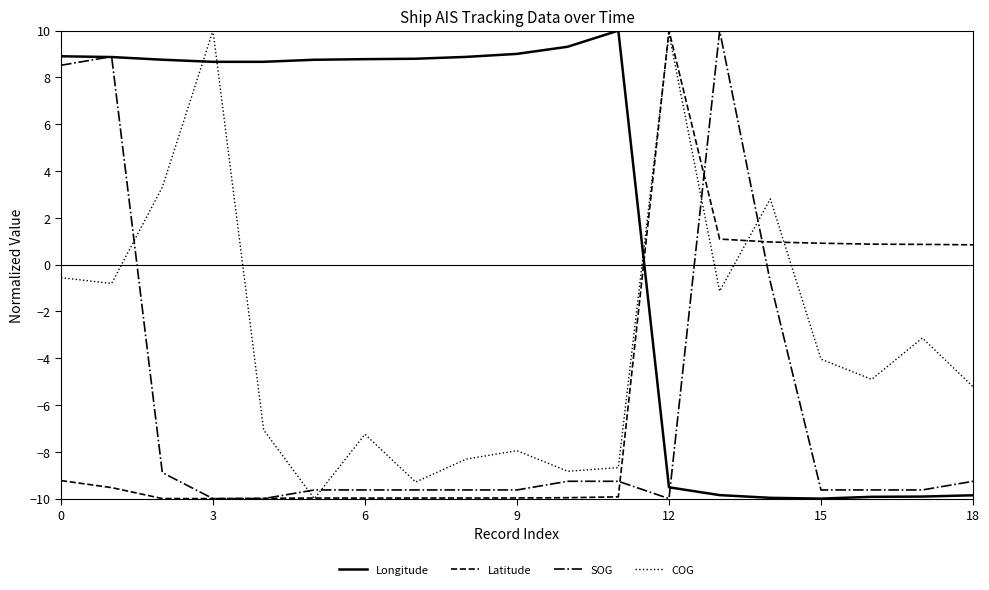

Which series ends up on top after the final intersection of Latitude and Longitude?

Latitude